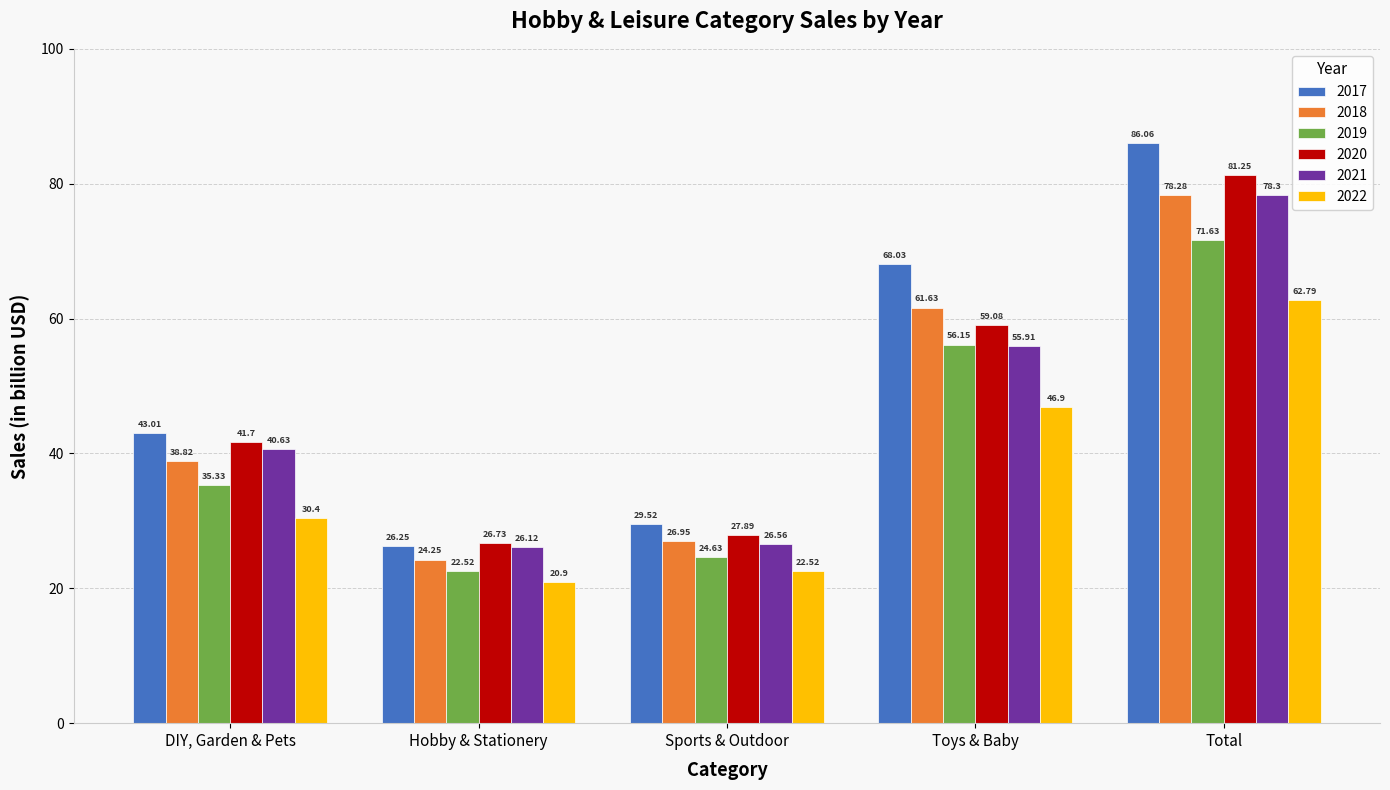

What is the spread (max minus min) of values at Sports & Outdoor?

7.0